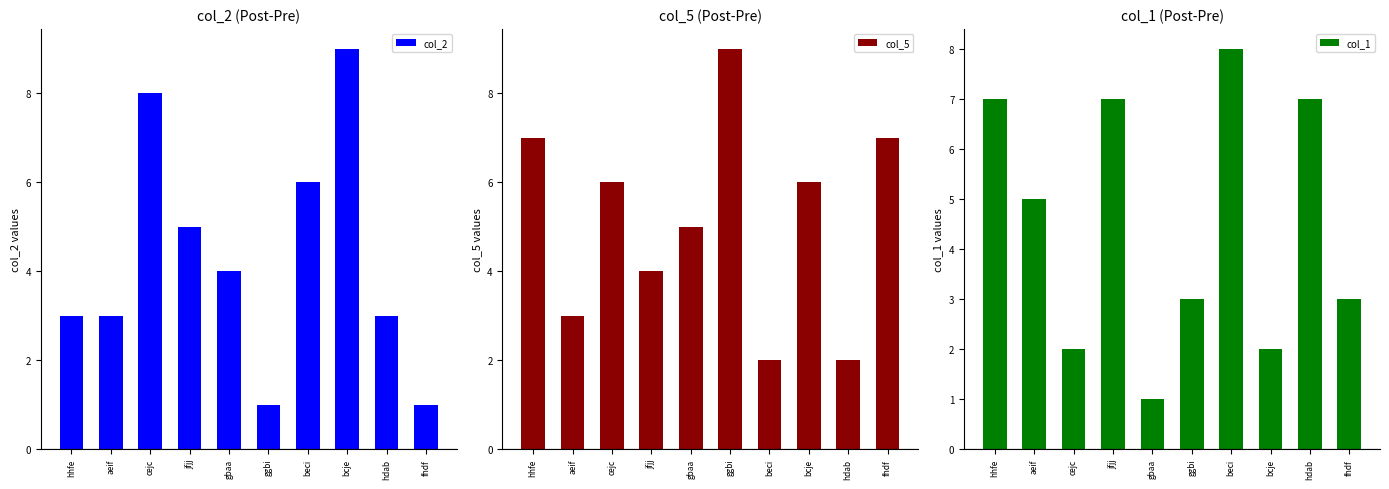

Count the col_5 values in the range 3 to 7.

7